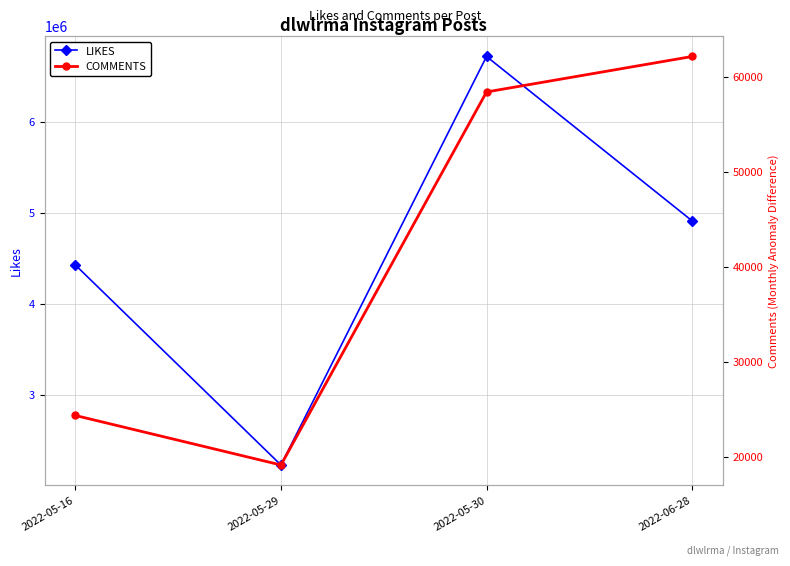

What is the total value across all series at 2022-05-30?

6774660